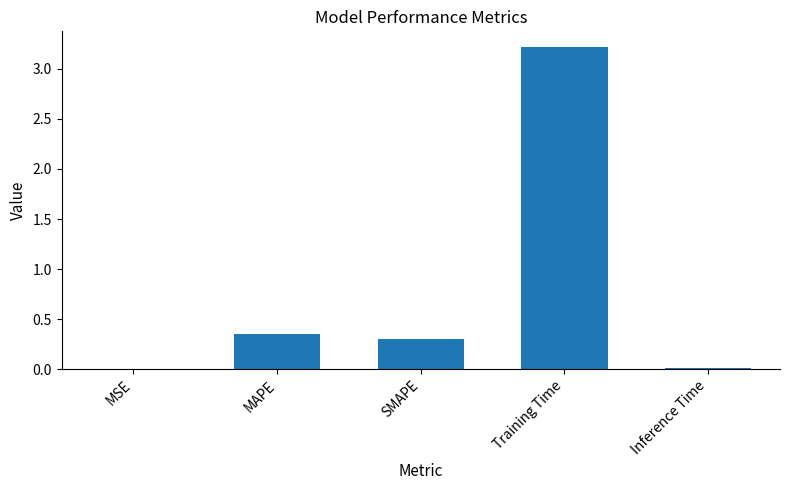

What is the difference between the values at MAPE and Inference Time?

0.3